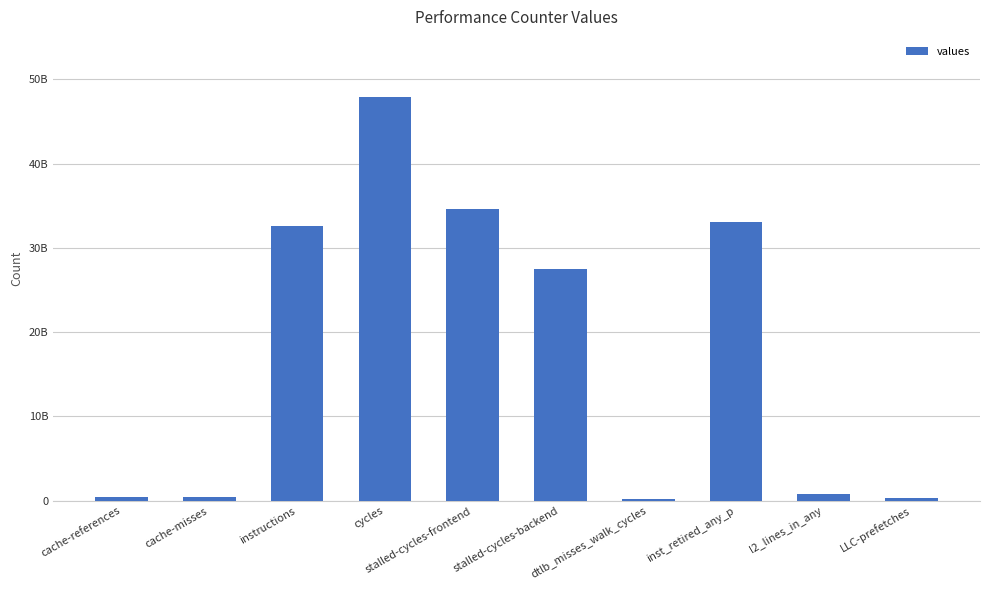

What is the average value?

17781972844